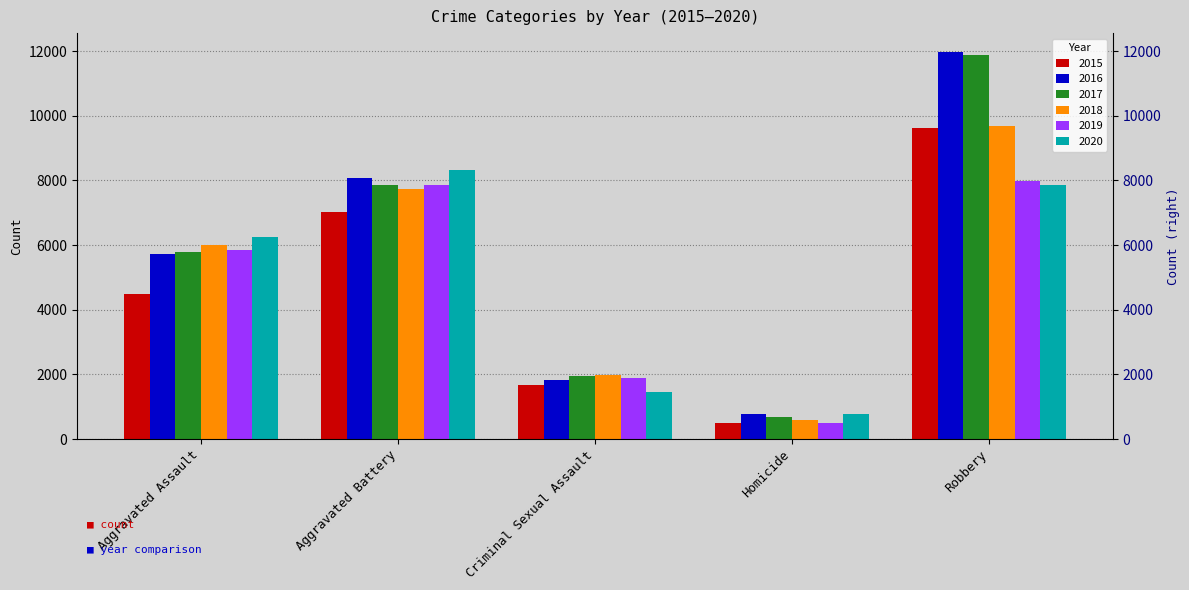

What is the minimum value shown in the chart?

496